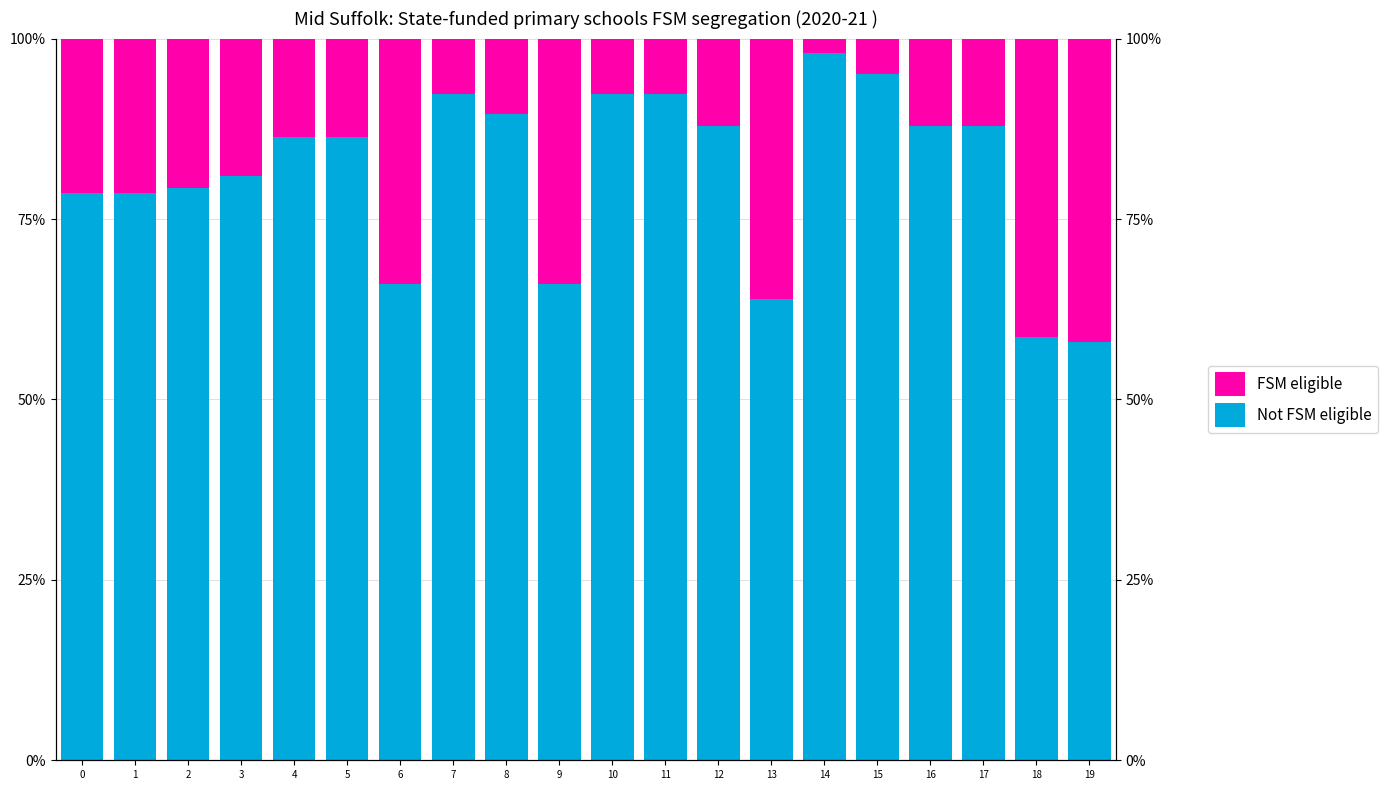

Which category has the lowest value in the FSM eligible series?

14